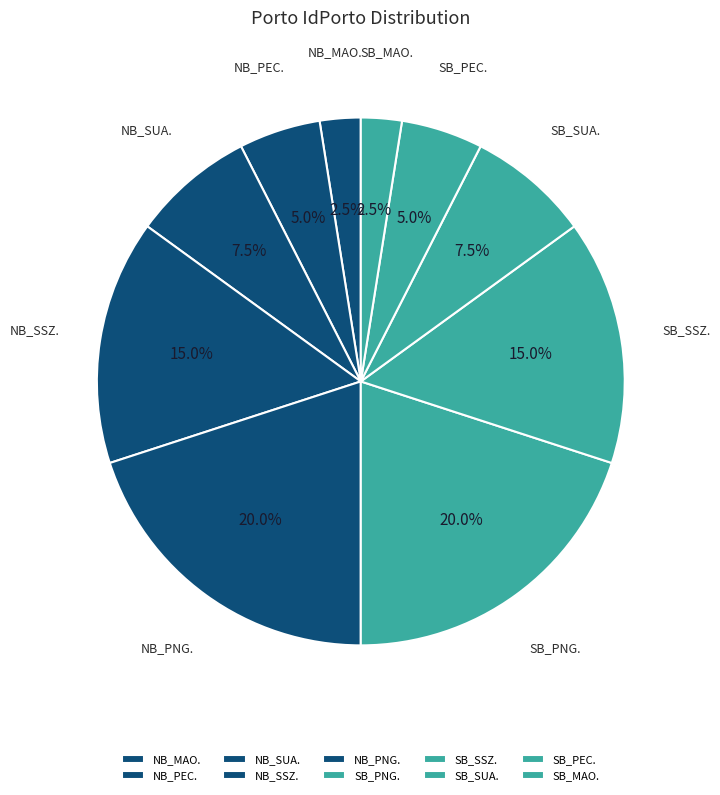

How many segments does this pie chart have?

10